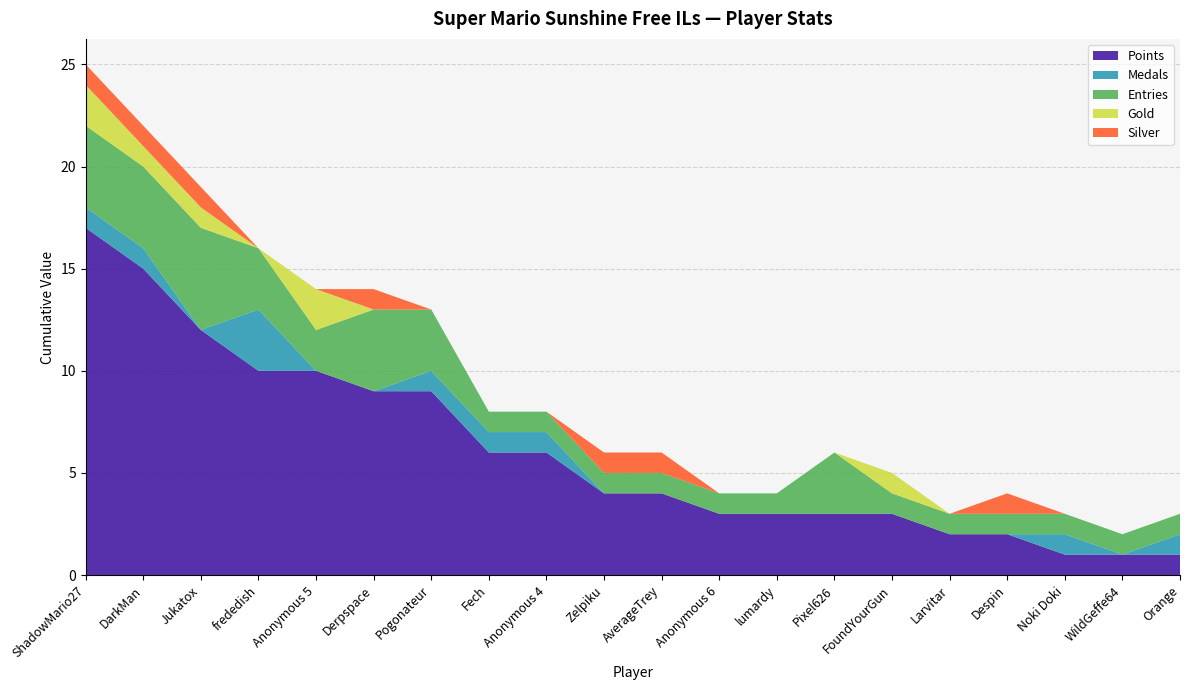

Reading right to left, extract all data points from this chart.

Points: 1	1	1	2	2	3	3	3	3	4	4	6	6	9	9	10	10	12	15	17
Medals: 1	0	1	0	0	0	0	0	0	0	0	1	1	1	0	0	3	0	1	1
Entries: 1	1	1	1	1	1	3	1	1	1	1	1	1	3	4	2	3	5	4	4
Gold: 0	0	0	0	0	1	0	0	0	0	0	0	0	0	0	2	0	1	1	2
Silver: 0	0	0	1	0	0	0	0	0	1	1	0	0	0	1	0	0	1	1	1